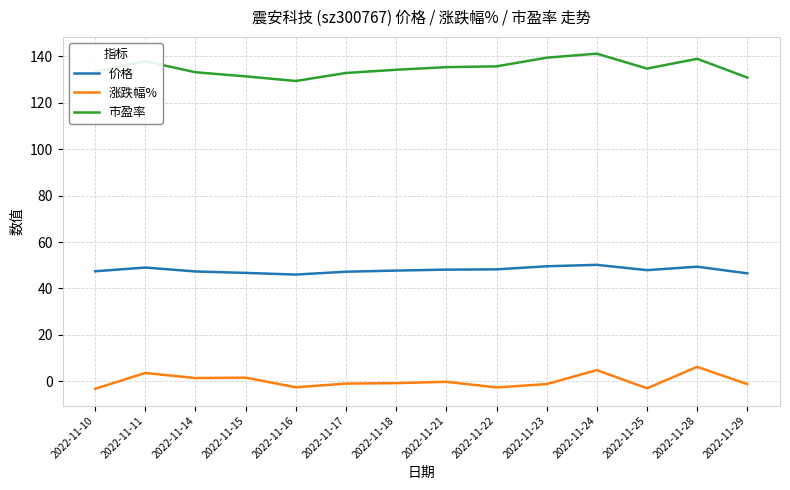

What is the sum of all 市盈率 values?

1889.1